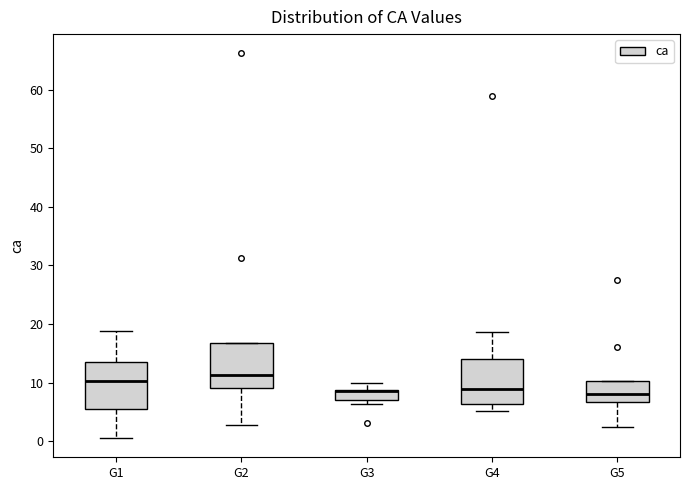

Reading left to right, read every box against the y-axis: the position of its median line, the range the box covers, and the ends of its whiskers. The values are not printed on the chart, so give them approximately, as read against the axis.

G1: median 10, box 5 to 14, whiskers 1 to 19
G2: median 11, box 9 to 17, whiskers 3 to 17
G3: median 9 (drawn on the box's upper edge), box 7 to 9, whiskers 6 to 10
G4: median 9, box 6 to 14, whiskers 5 to 19
G5: median 8, box 7 to 10, whiskers 2 to 10